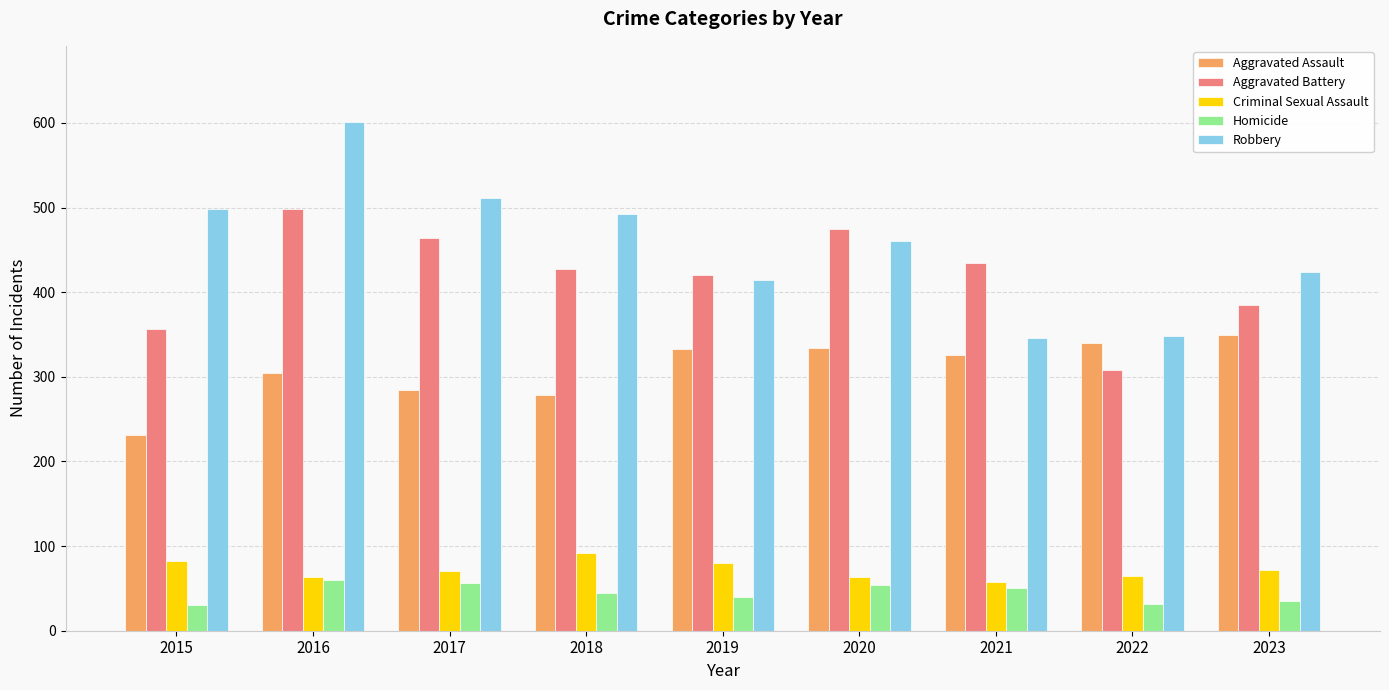

At which category is the sum across all series the highest?

2016